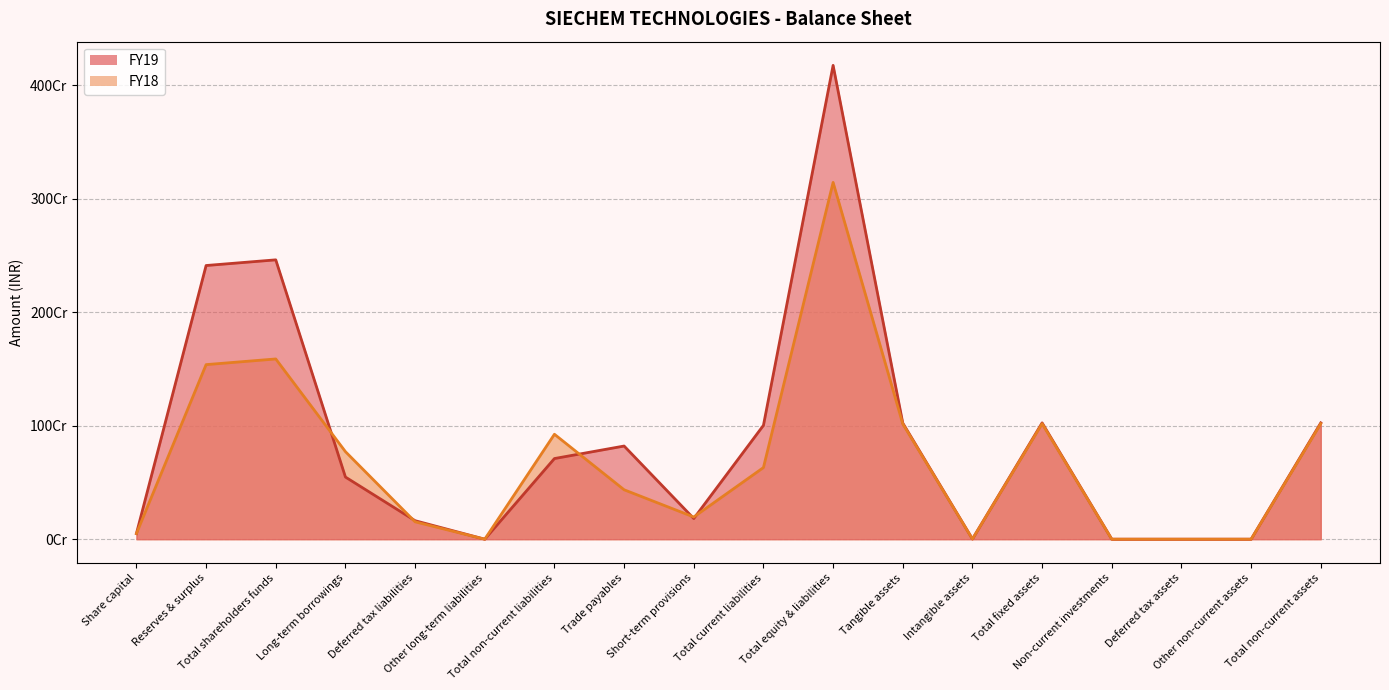

At which category does the chart reach its peak across all series?

Total equity & liabilities